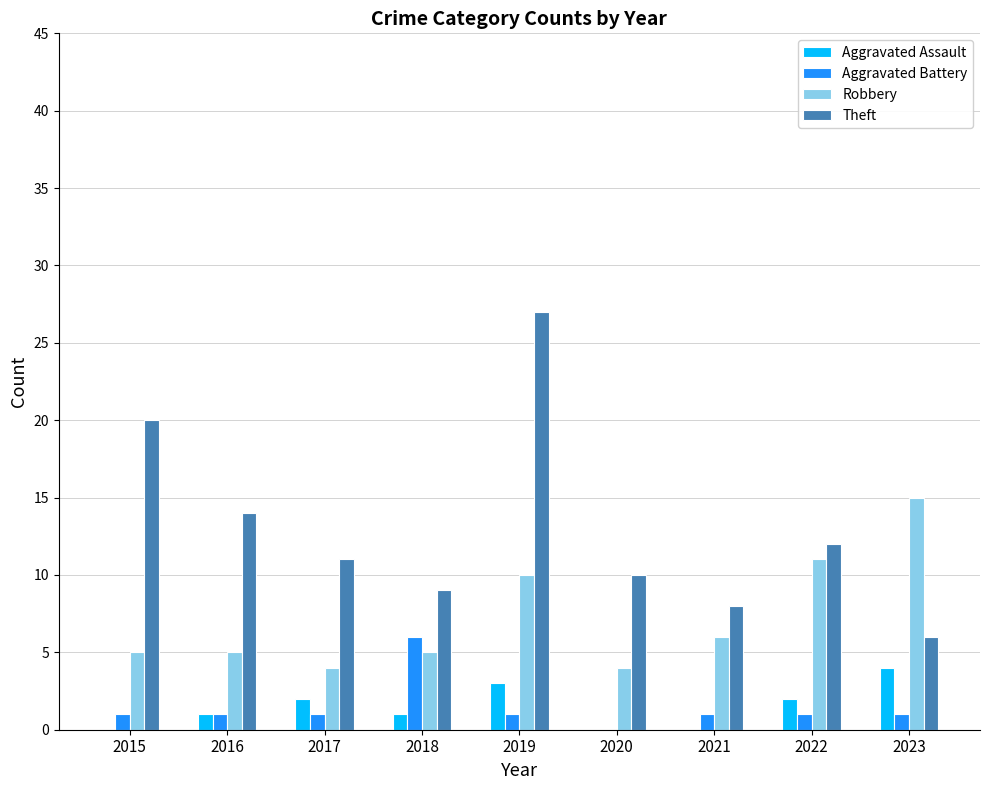

What is the sum of all Theft values?

117